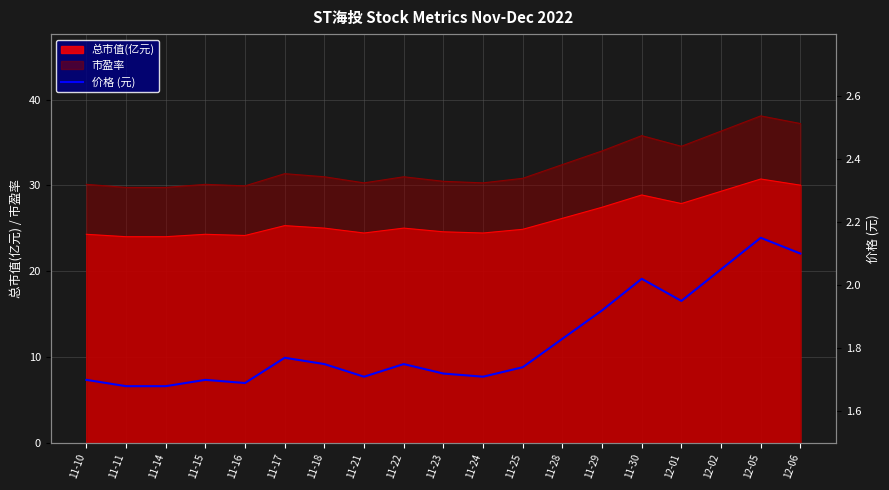

Reading right to left, list all the values displayed in this chart.

12-06=2.1	12-05=2.1	12-02=2.0	12-01=1.9	11-30=2.0	11-29=1.9	11-28=1.8	11-25=1.7	11-24=1.7	11-23=1.7	11-22=1.8	11-21=1.7	11-18=1.8	11-17=1.8	11-16=1.7	11-15=1.7	11-14=1.7	11-11=1.7	11-10=1.7